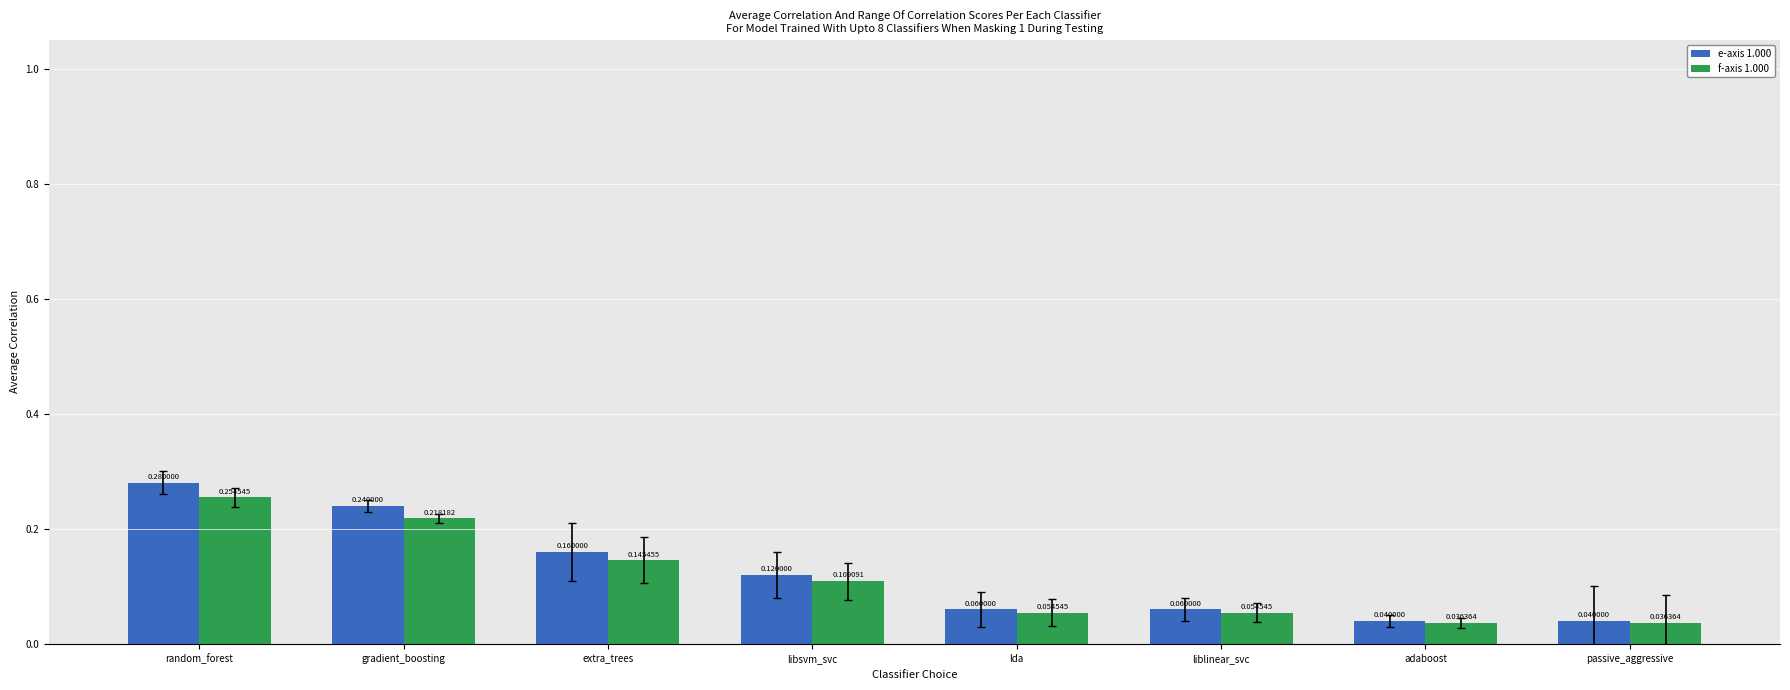

List the series in order of their overall mean, highest first.

e-axis 1.000, f-axis 1.000